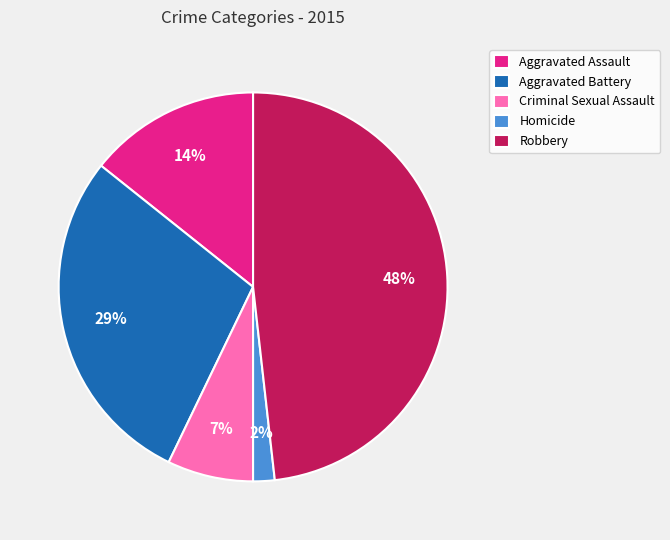

Which slice is the largest?

Robbery